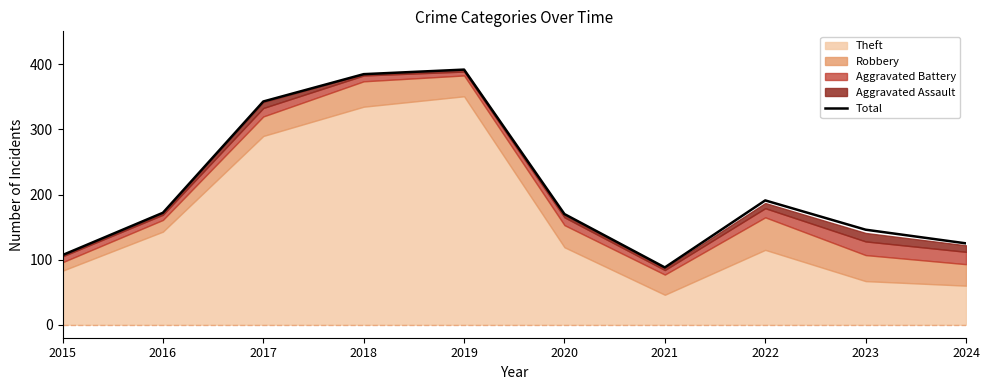

Which category has the highest value across all series?

2019